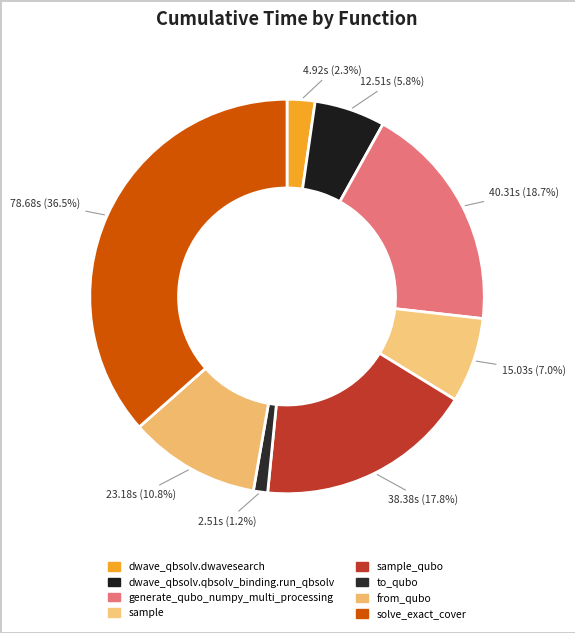

Rank the categories by value from lowest to highest.

to_qubo, dwave_qbsolv.dwavesearch, dwave_qbsolv.qbsolv_binding.run_qbsolv, sample, from_qubo, sample_qubo, generate_qubo_numpy_multi_processing, solve_exact_cover